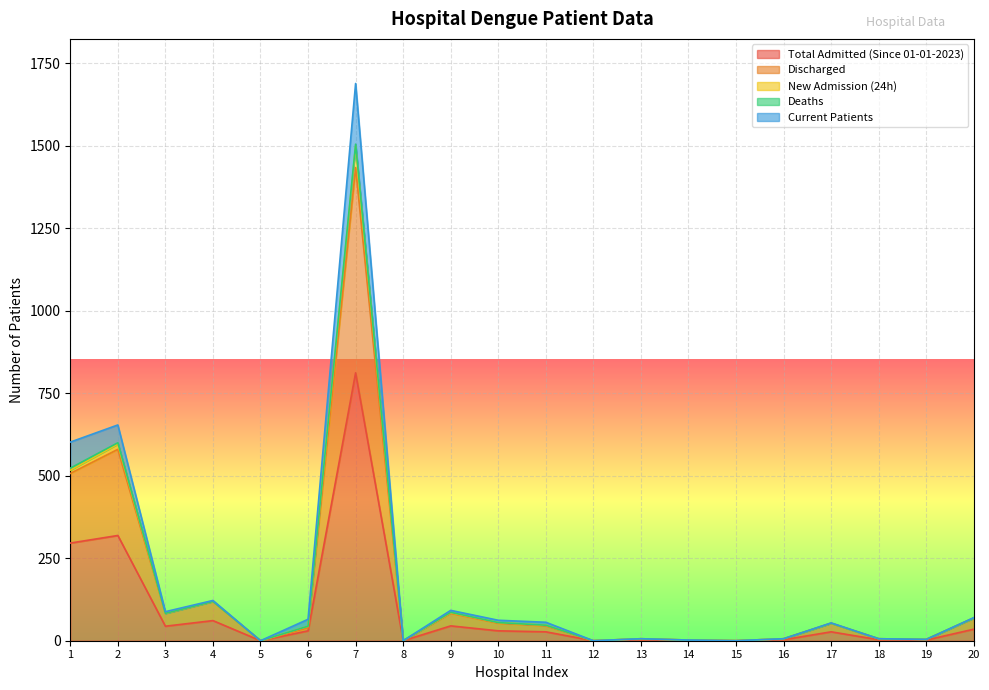

Which has a higher value, 11 or 4?

4